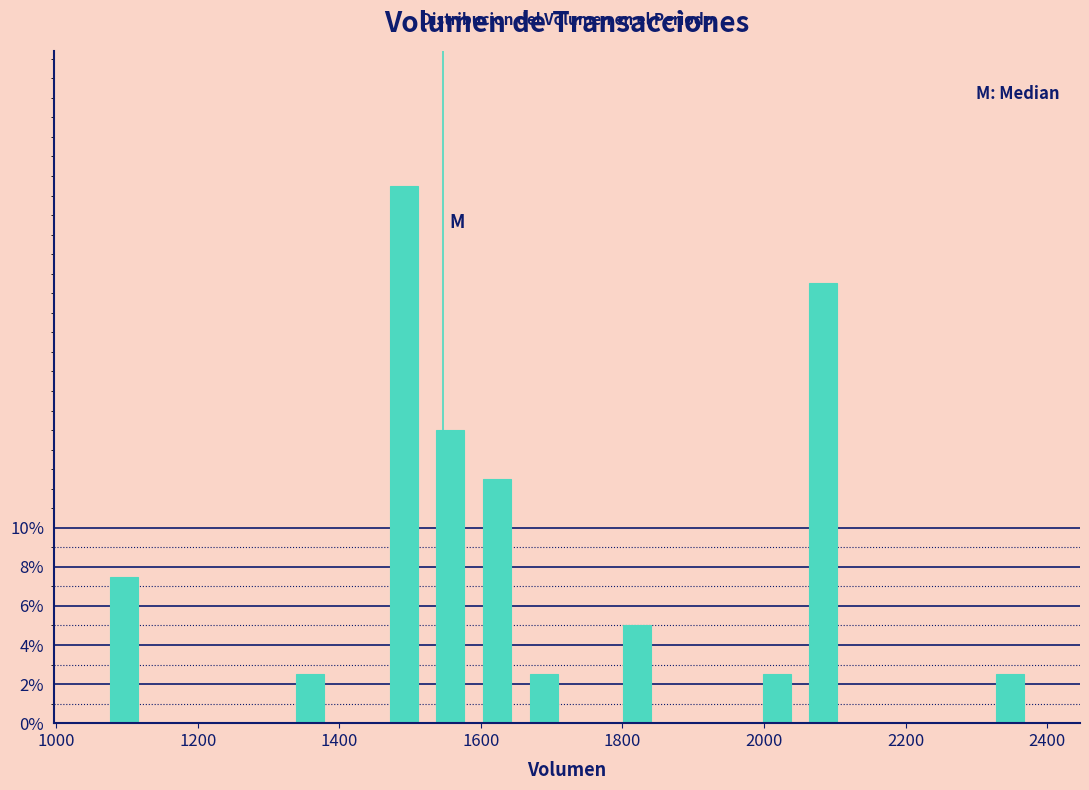

Read against the x-axis, roughly where is the centre of the tallest bar?

1500